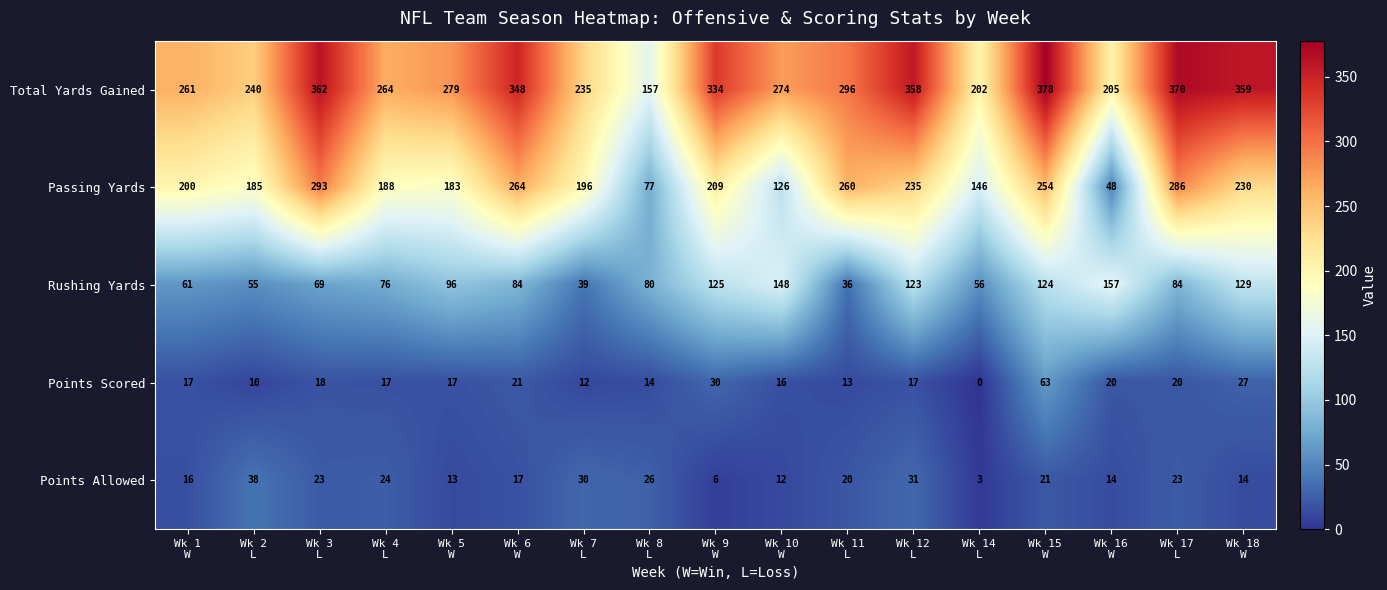

What is the difference between the maximum and second lowest values in the Rushing Yards series?

118